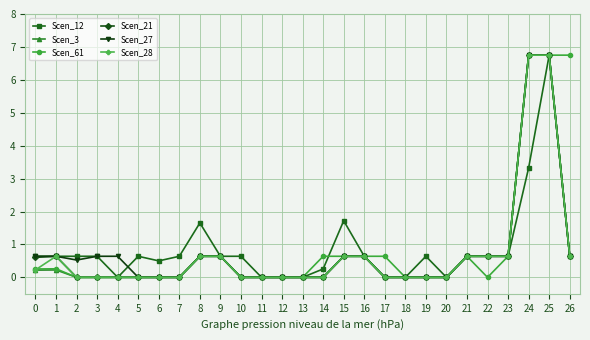

What is the greatest value displayed?

6.8